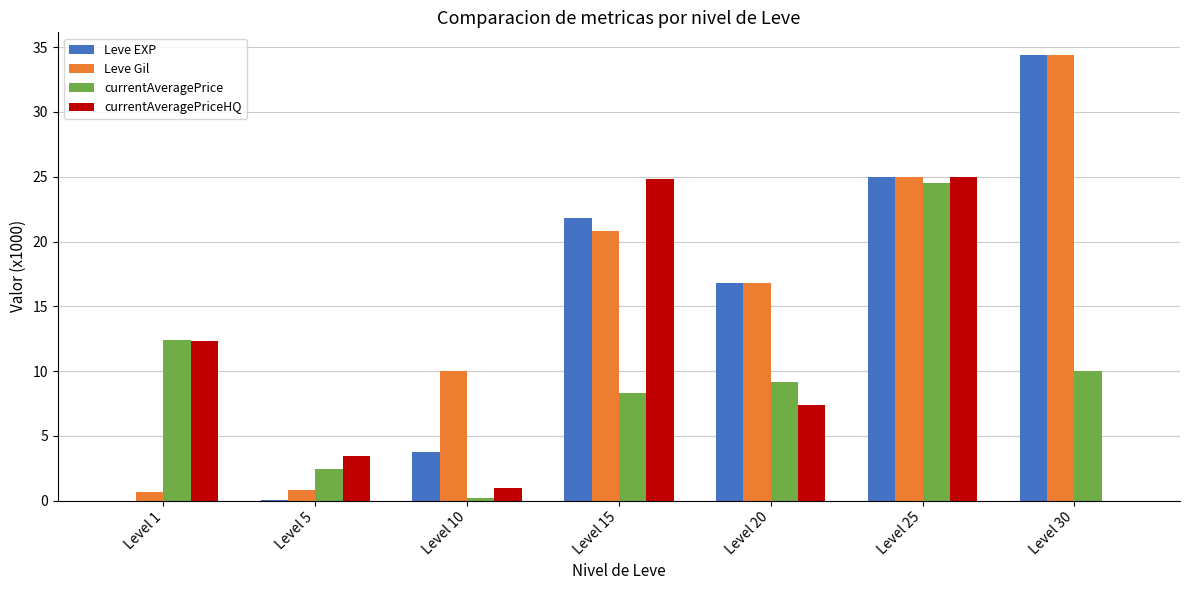

Which series has the largest total across all categories?

Leve Gil